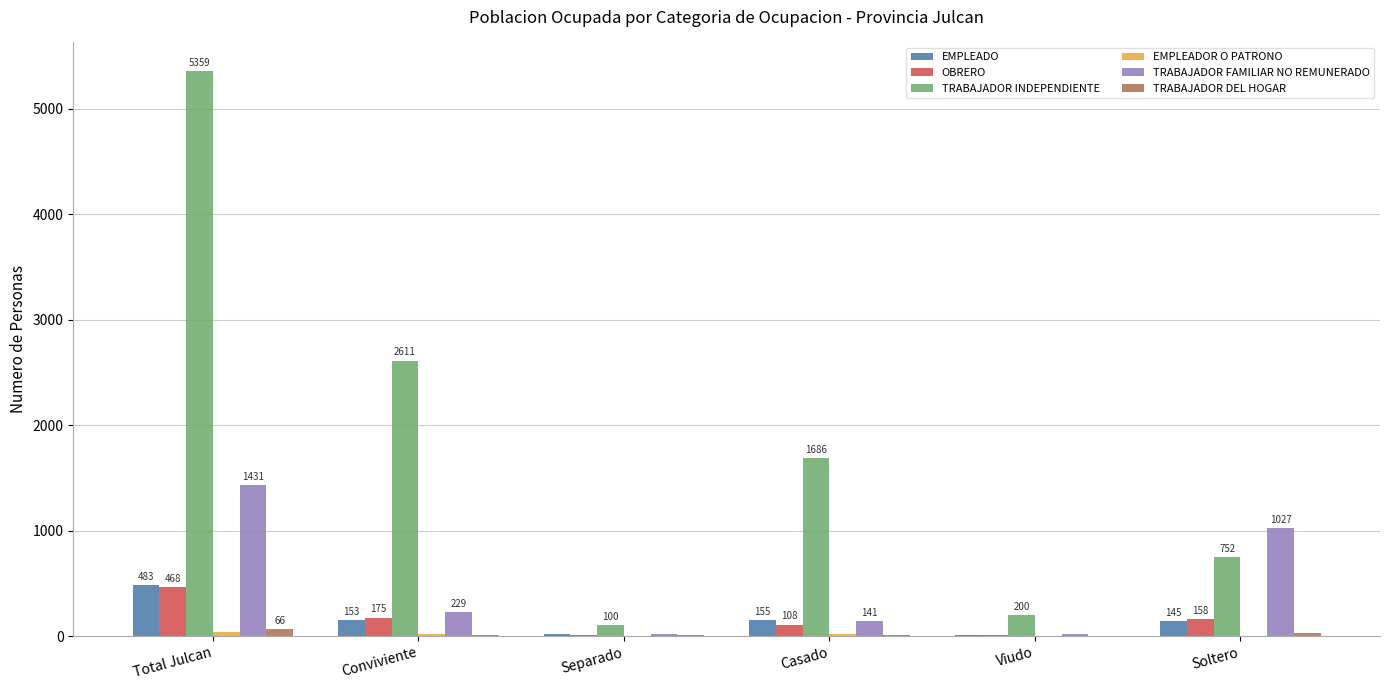

At which category does the chart reach its peak across all series?

Total Julcan